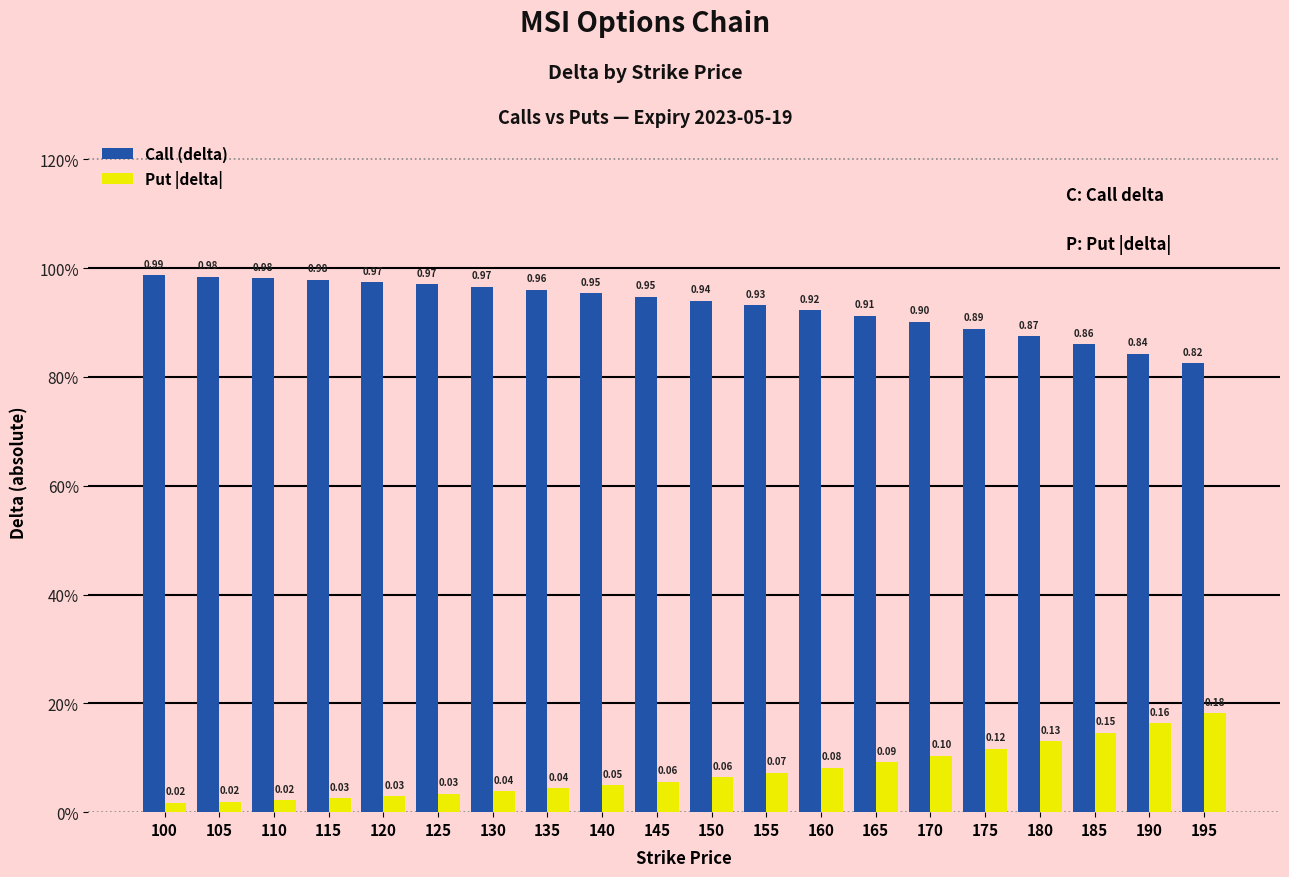

Does the chart contain stacked bars?

No